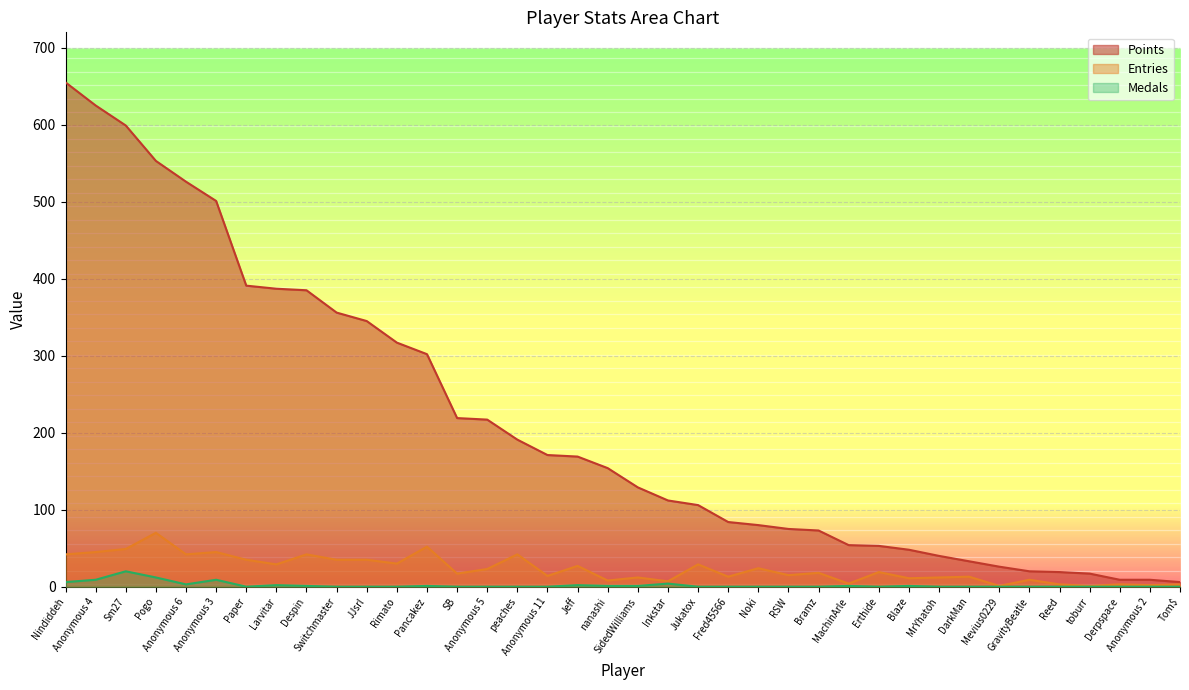

What is the label of the 33rd point from the left?

GravityBeatle